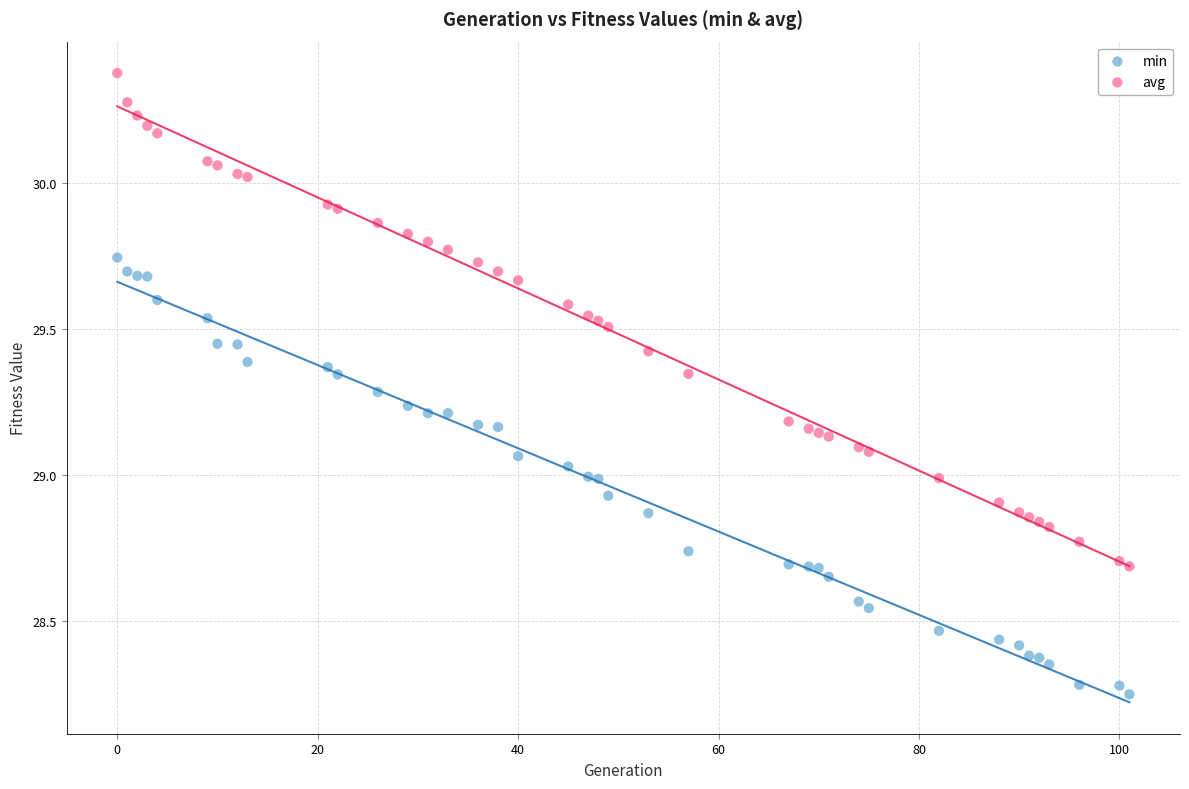

Which series contains the lowest Y value?

min